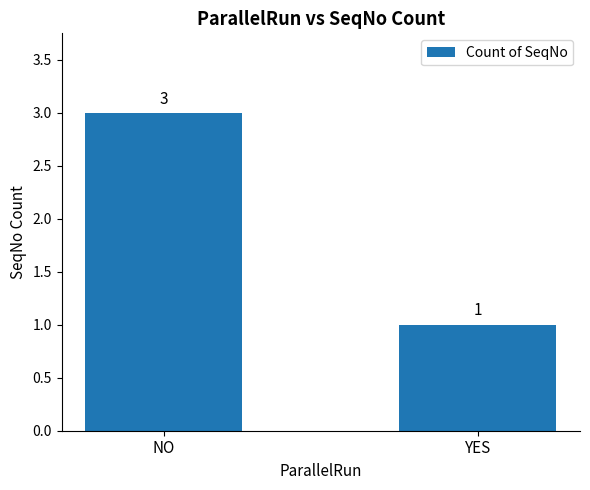

How many categories are shown in the chart?

2